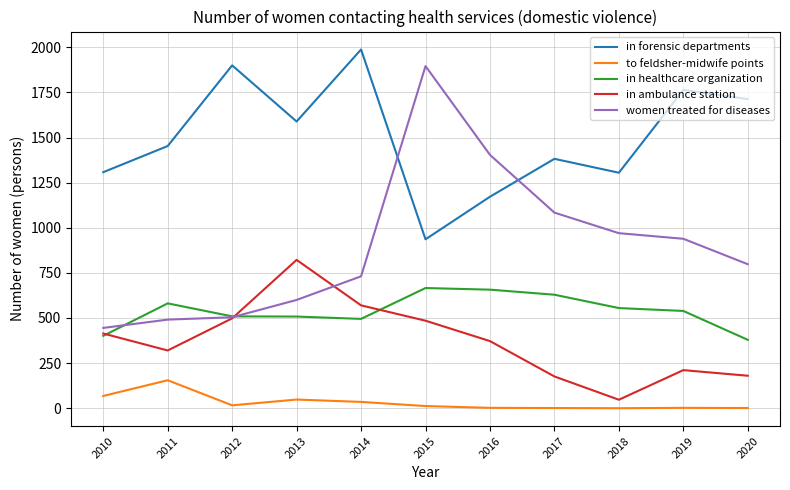

True or false: women treated for diseases has a value of 731 at 2014.

True